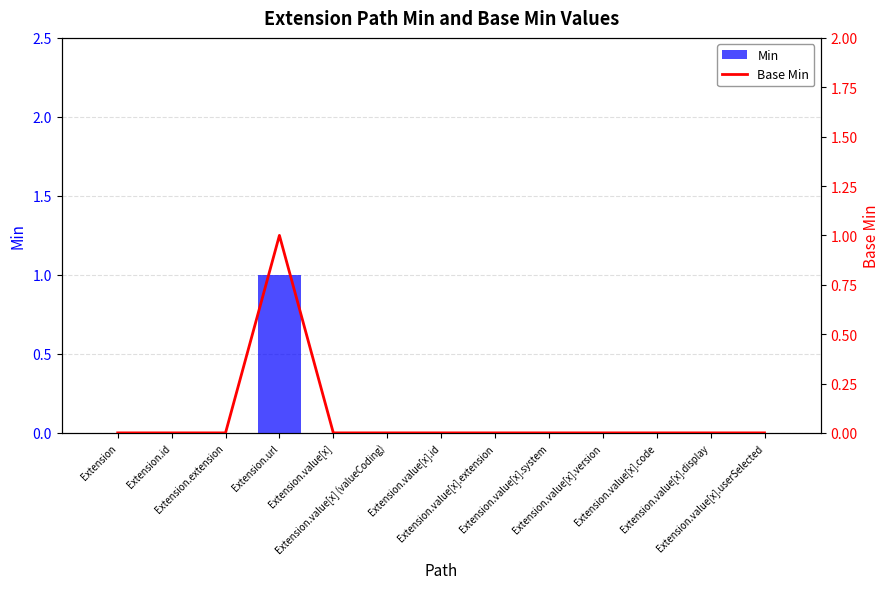

What are all the series names shown in the legend?

Min, Base Min